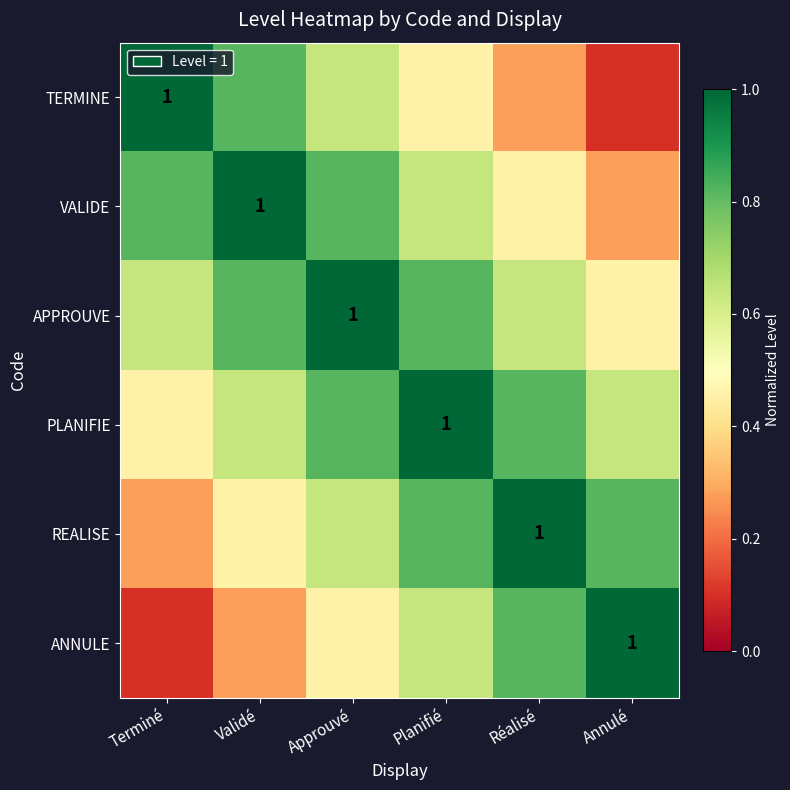

Rank the series at Annulé from highest to lowest value.

ANNULE, REALISE, PLANIFIE, APPROUVE, VALIDE, TERMINE